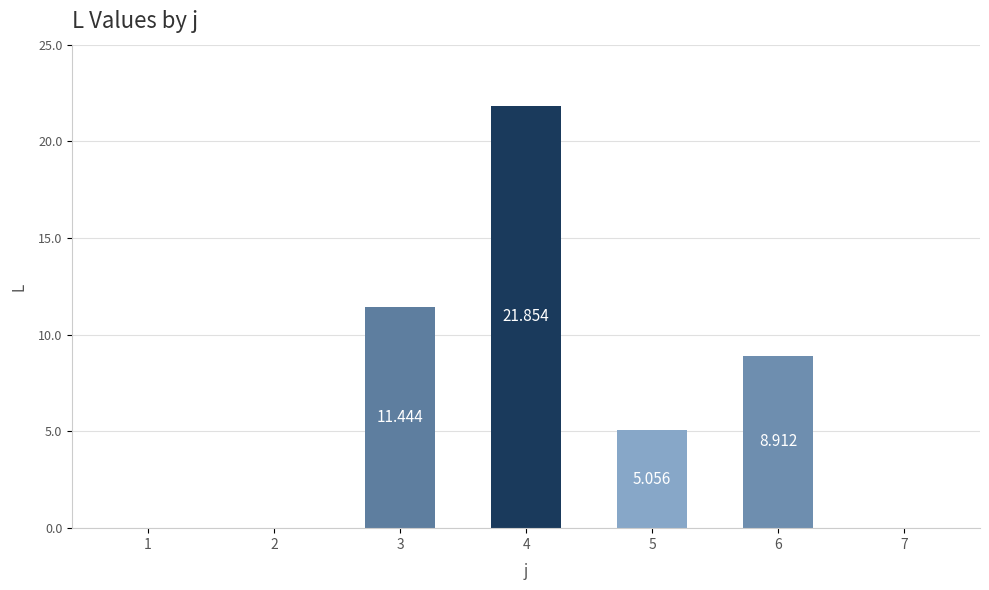

Count the number of categories in the chart.

7